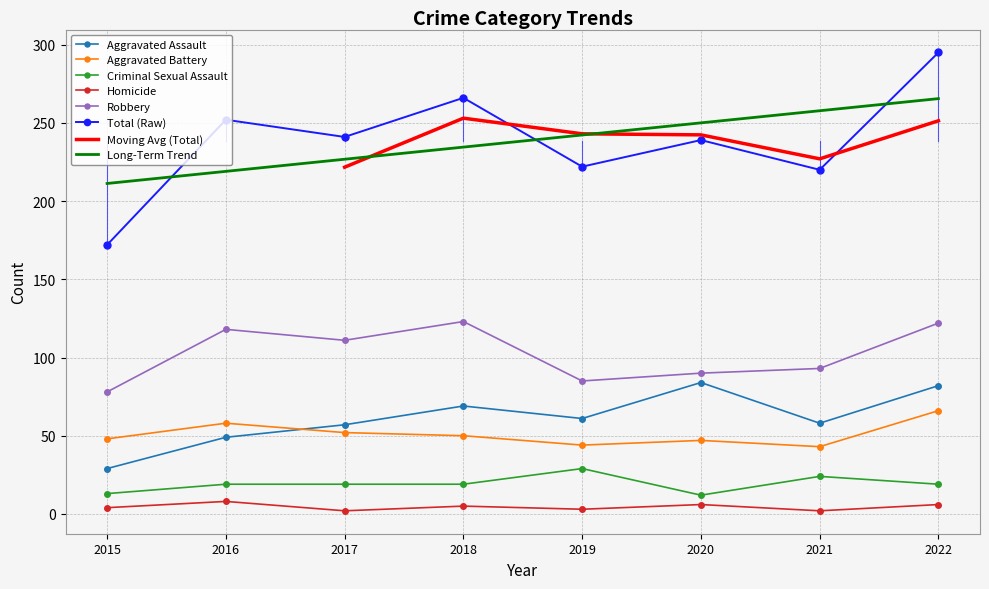

At which label is Aggravated Battery closest to 54?

2017